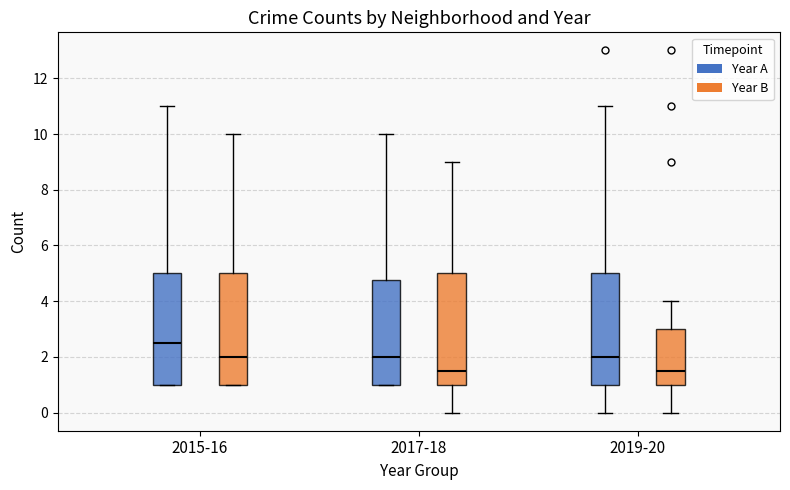

Reading left to right, read every box against the y-axis: the position of its median line, the range the box covers, and the ends of its whiskers. The values are not printed on the chart, so give them approximately, as read against the axis.

2015-16 (Year A): median 2.6, box 1.0 to 5.0, whiskers 1.0 to 11.0
2015-16 (Year B): median 2.0, box 1.0 to 5.0, whiskers 1.0 to 10.0
2017-18 (Year A): median 2.0, box 1.0 to 4.8, whiskers 1.0 to 10.0
2017-18 (Year B): median 1.6, box 1.0 to 5.0, whiskers 0.0 to 9.0
2019-20 (Year A): median 2.0, box 1.0 to 5.0, whiskers 0.0 to 11.0
2019-20 (Year B): median 1.6, box 1.0 to 3.0, whiskers 0.0 to 4.0